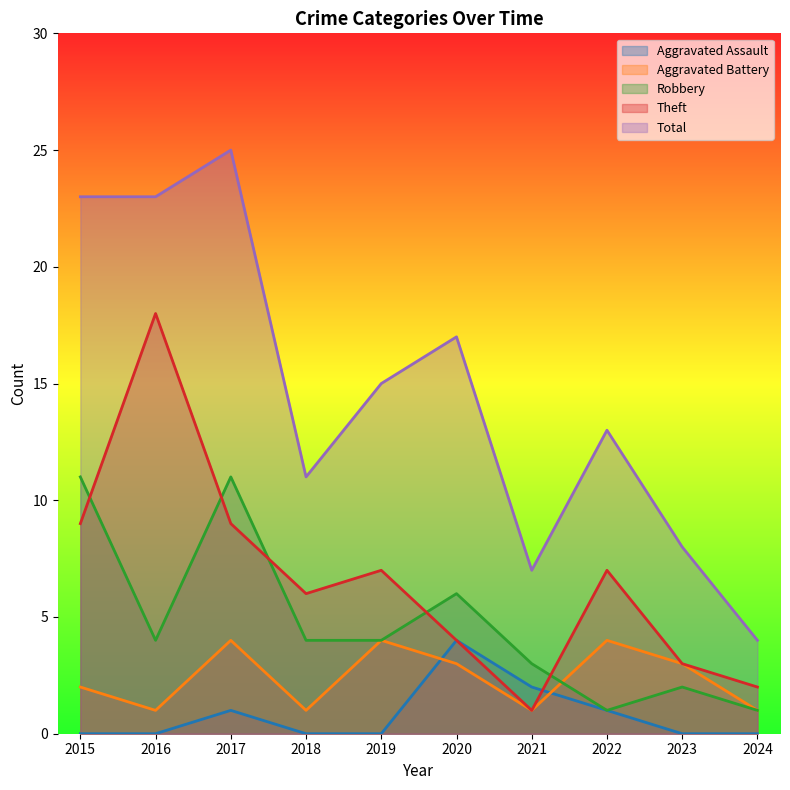

True or false: Theft and Aggravated Assault intersect in this chart.

True